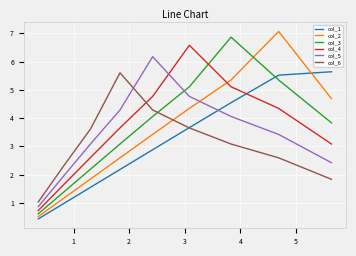

What are all the series names shown in the legend?

col_1, col_2, col_3, col_4, col_5, col_6